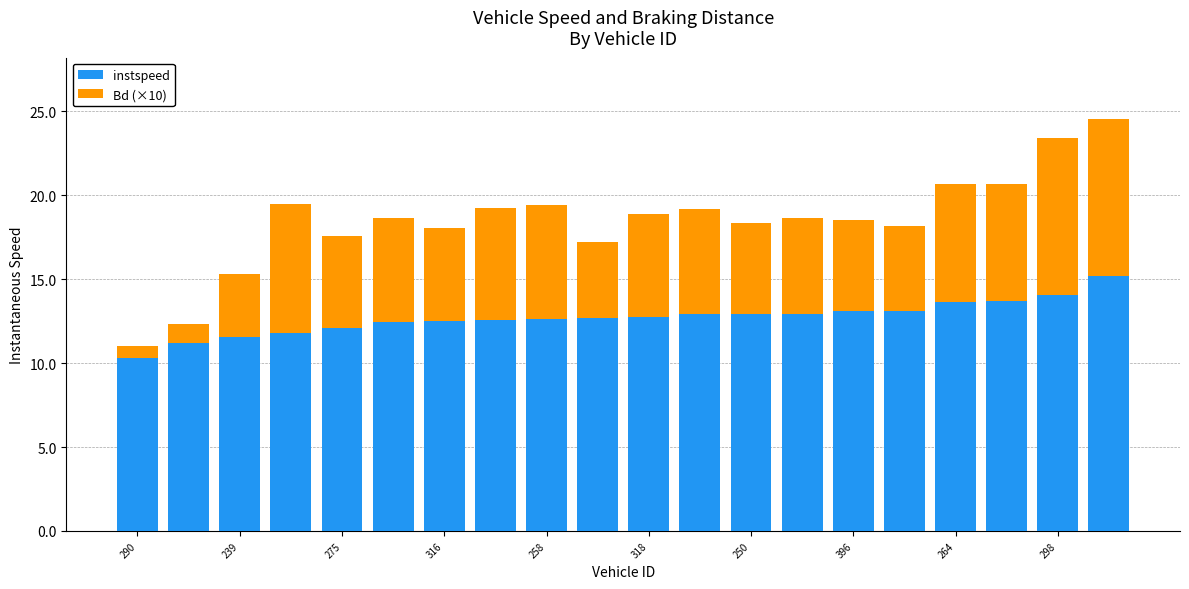

What are all the series names shown in the legend?

instspeed, Bd (×10)